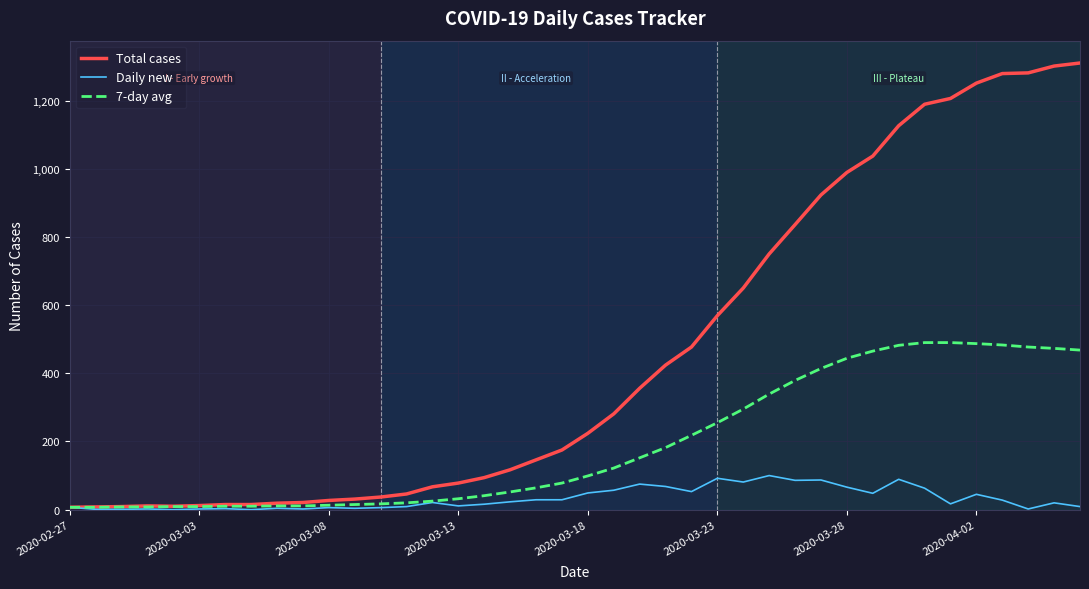

Which series has the largest range (max minus min)?

Total cases